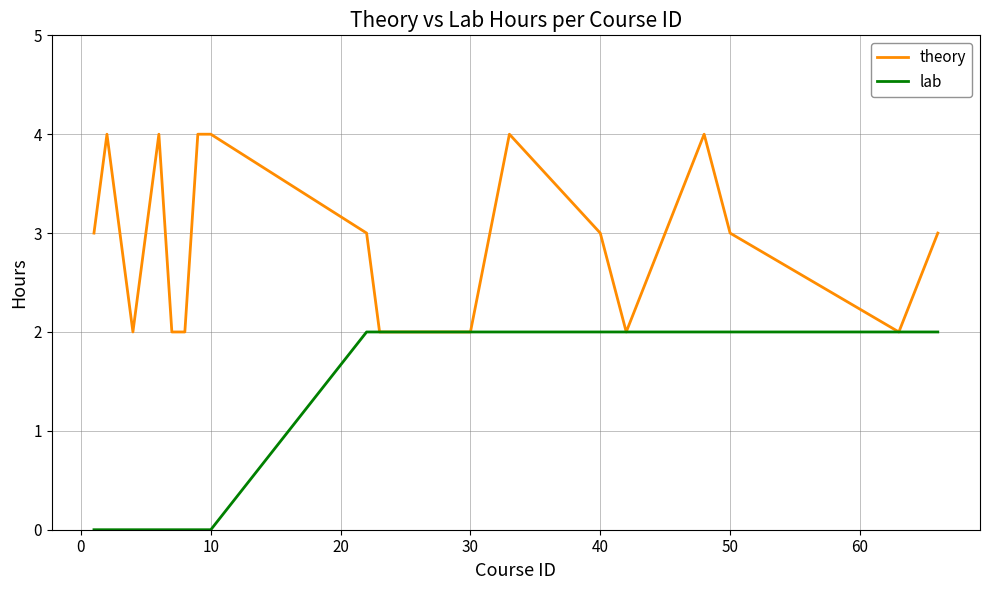

Is this an area chart (filled region under the line)?

No